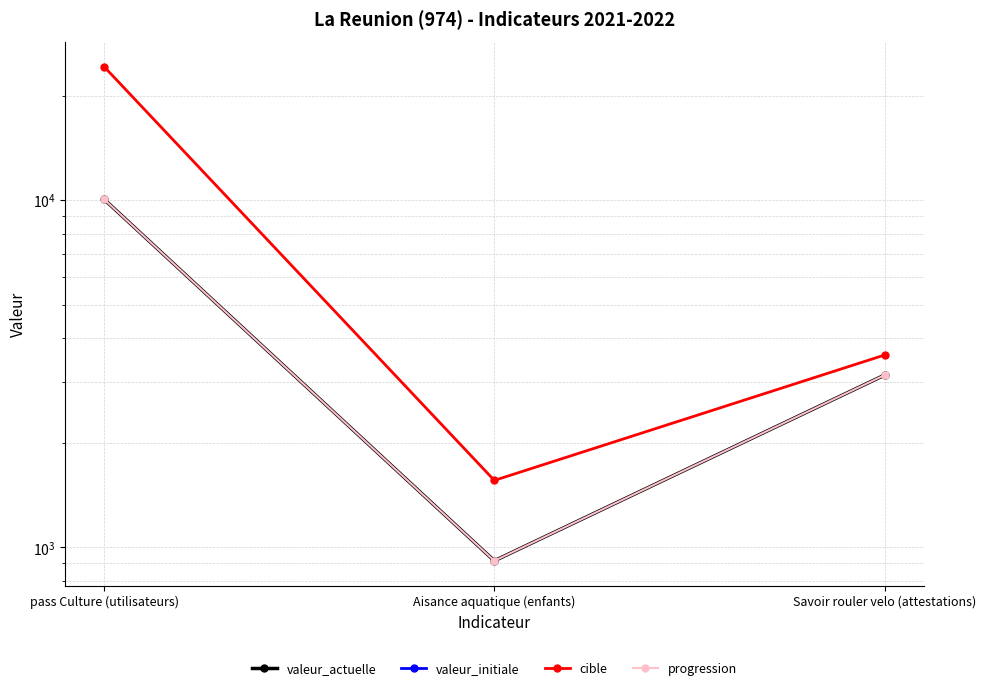

Count the progression values in the range 914 to 10056.

3